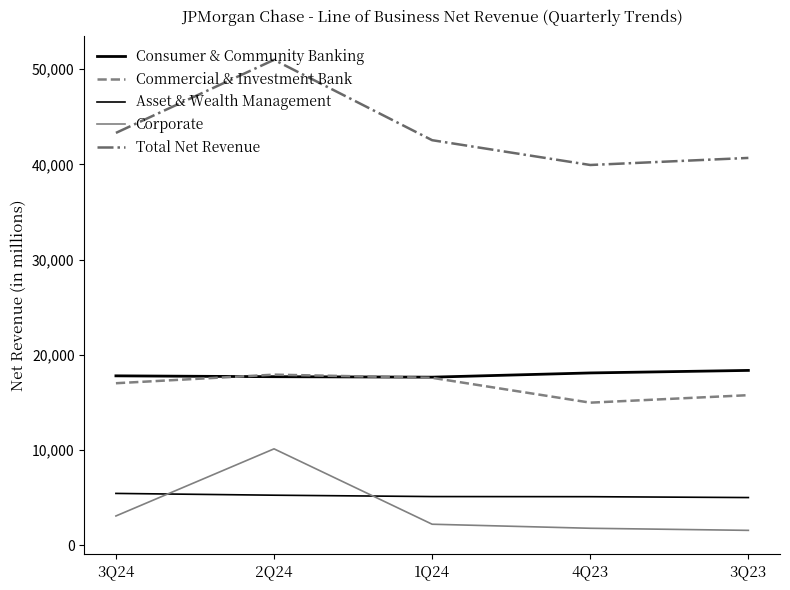

What is the difference between the second highest and second lowest values in the Commercial & Investment Bank series?

1823